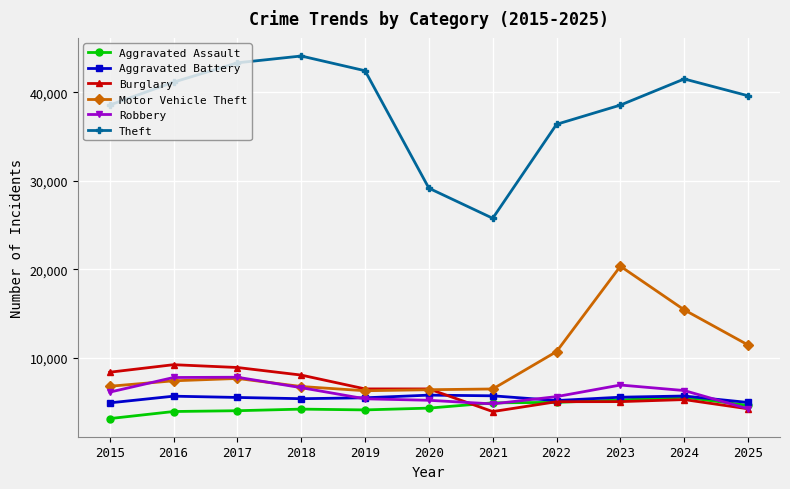

What is the average value of the Aggravated Assault series?

4428